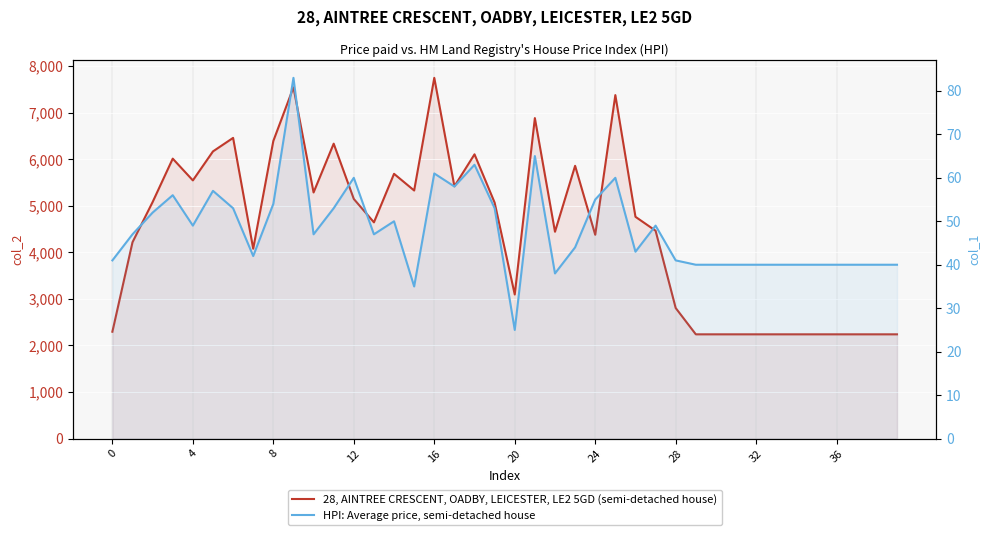

The HPI: Average price, semi-detached house series shows 40 at 34. True or false?

True